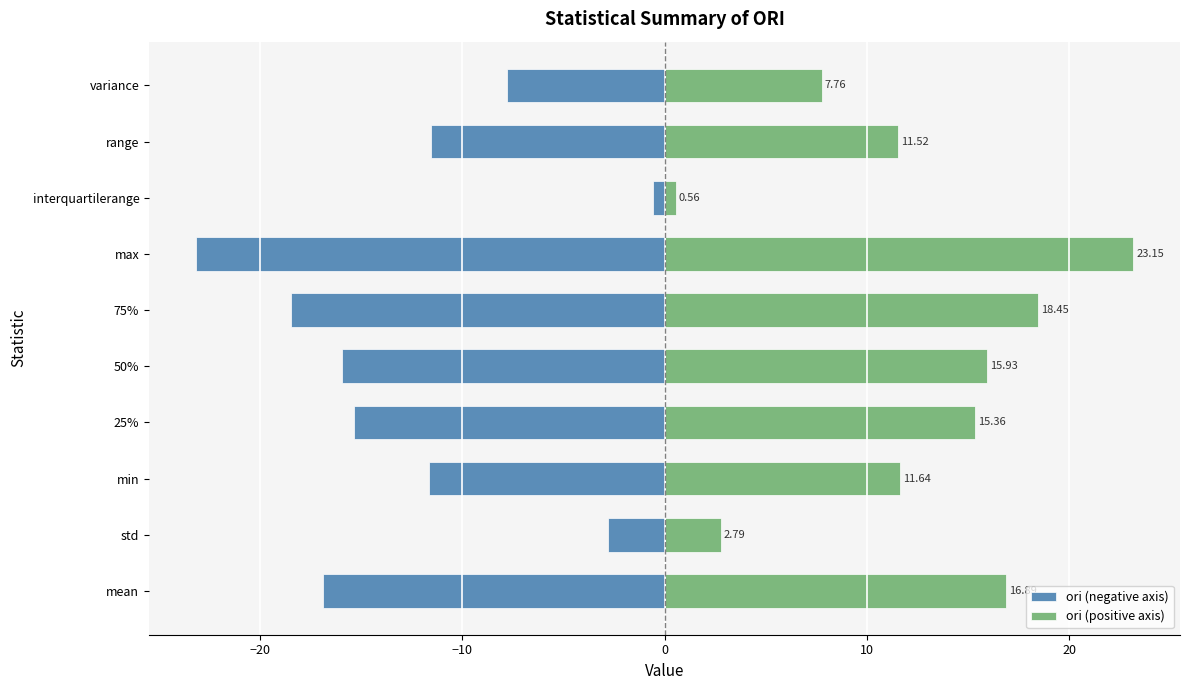

Reading right to left, what are all the values shown in this chart?

ori (negative axis): -7.8	-11.5	-0.6	-23.2	-18.5	-15.9	-15.4	-11.6	-2.8	-16.9
ori (positive axis): 7.8	11.5	0.6	23.2	18.5	15.9	15.4	11.6	2.8	16.9